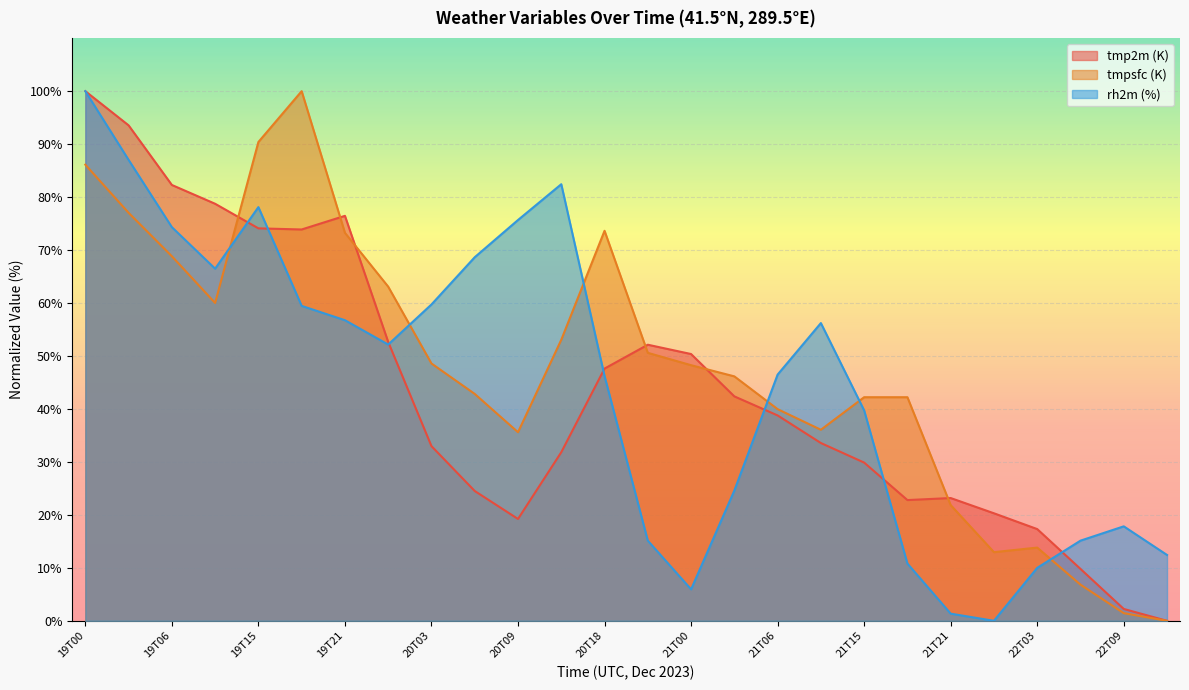

After their last crossing, which series has the higher values: tmpsfc (K) or tmp2m (K)?

tmp2m (K)